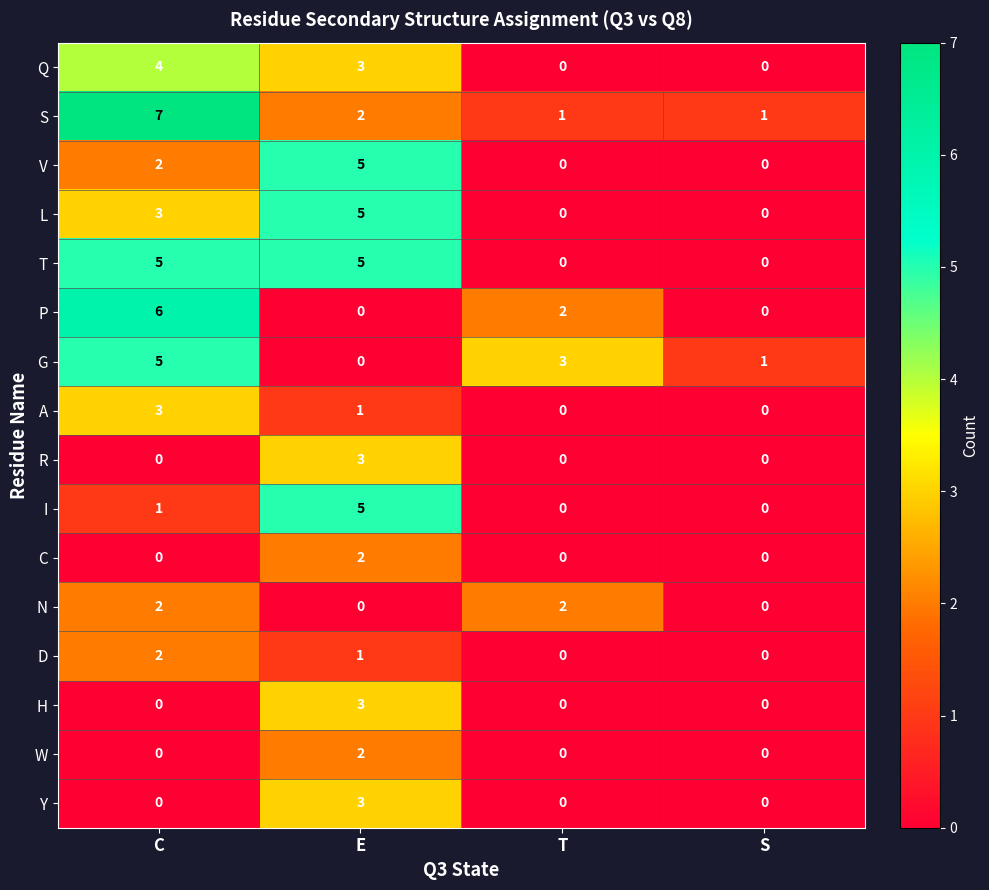

Count the L values in the range 0 to 5.

4